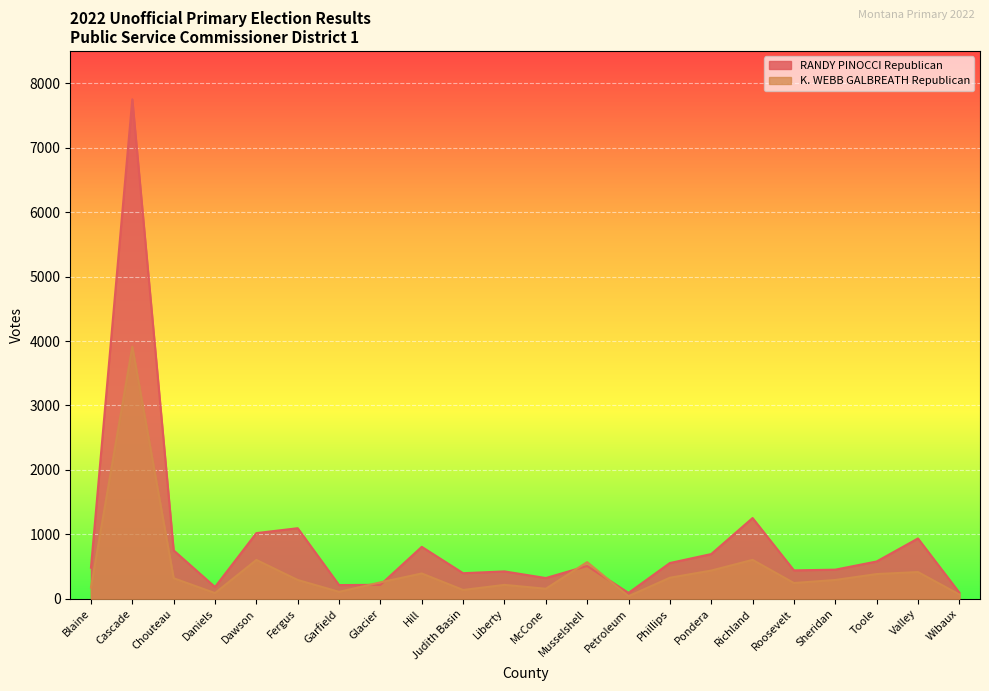

At which label does K. WEBB GALBREATH Republican first exceed 293?

Cascade